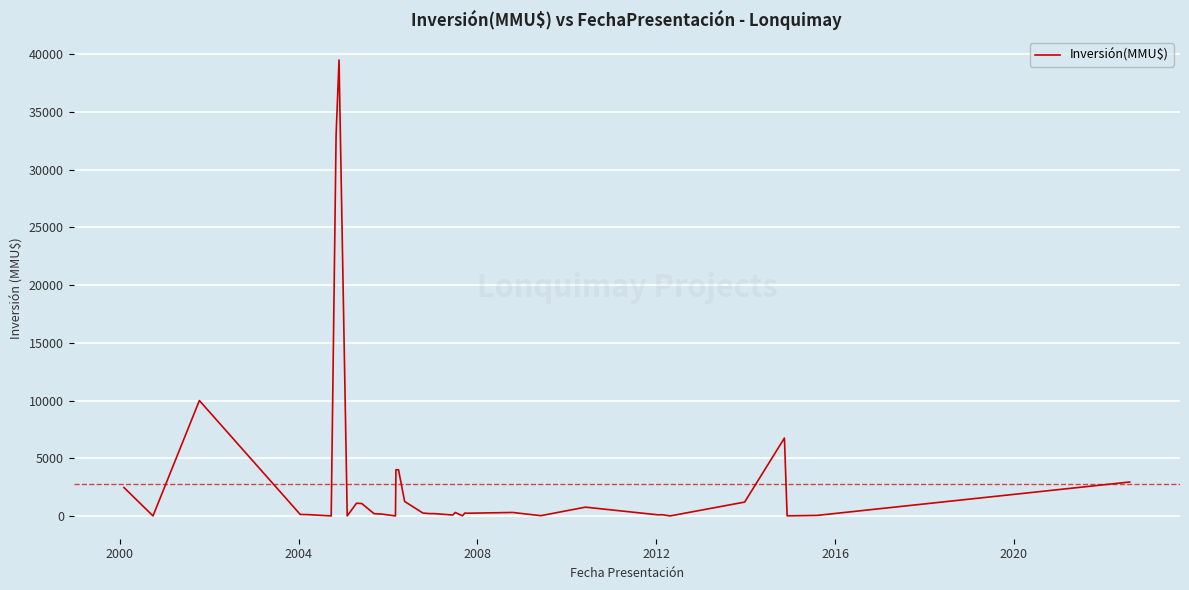

How many points are lower than both their immediate neighbors (excluding endpoints)?

9